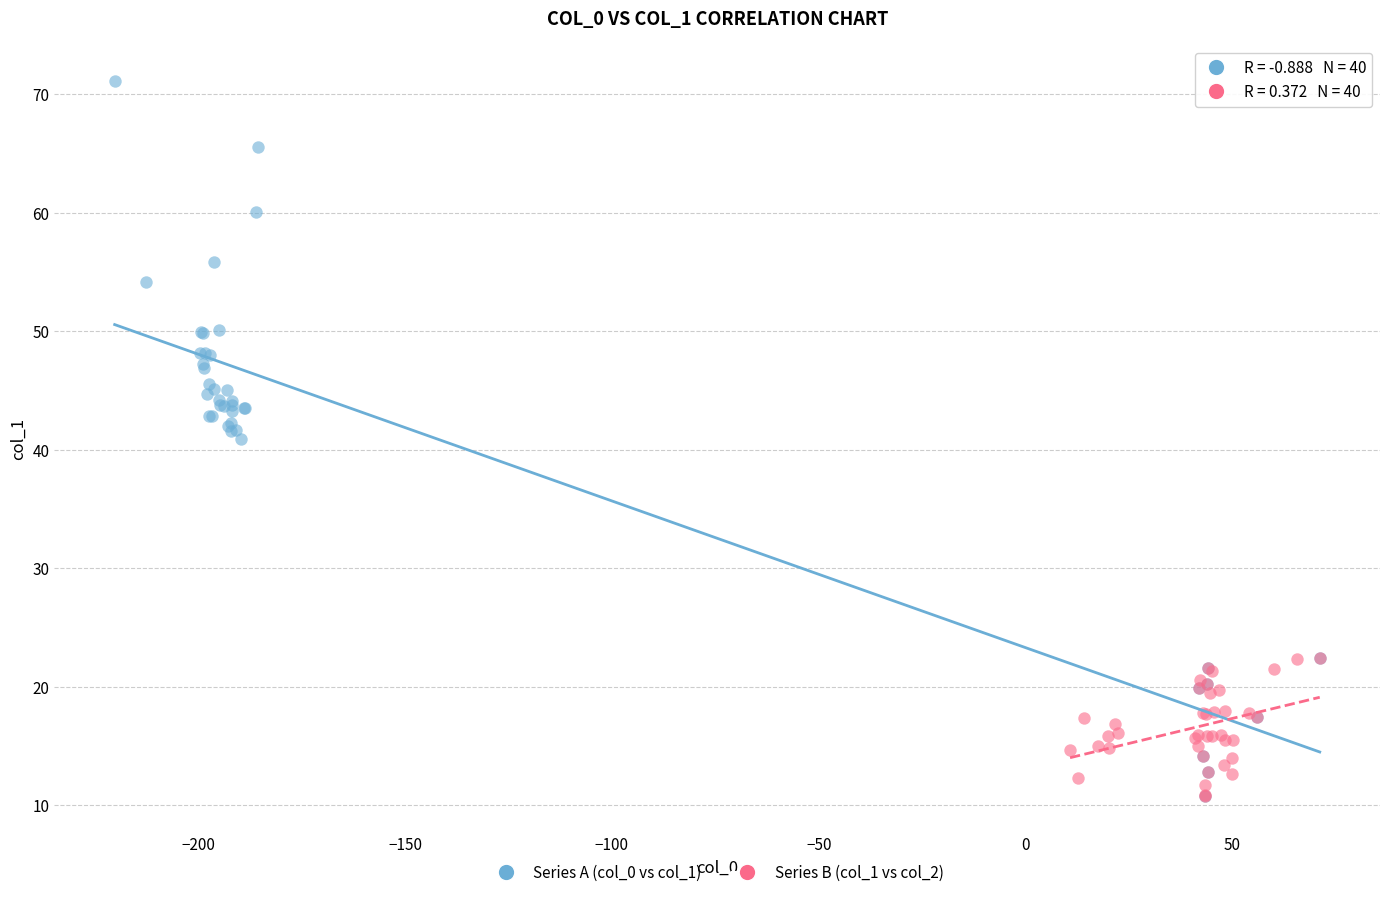

What are all the series names shown in the legend?

Series A (col_0 vs col_1), Series B (col_1 vs col_2)